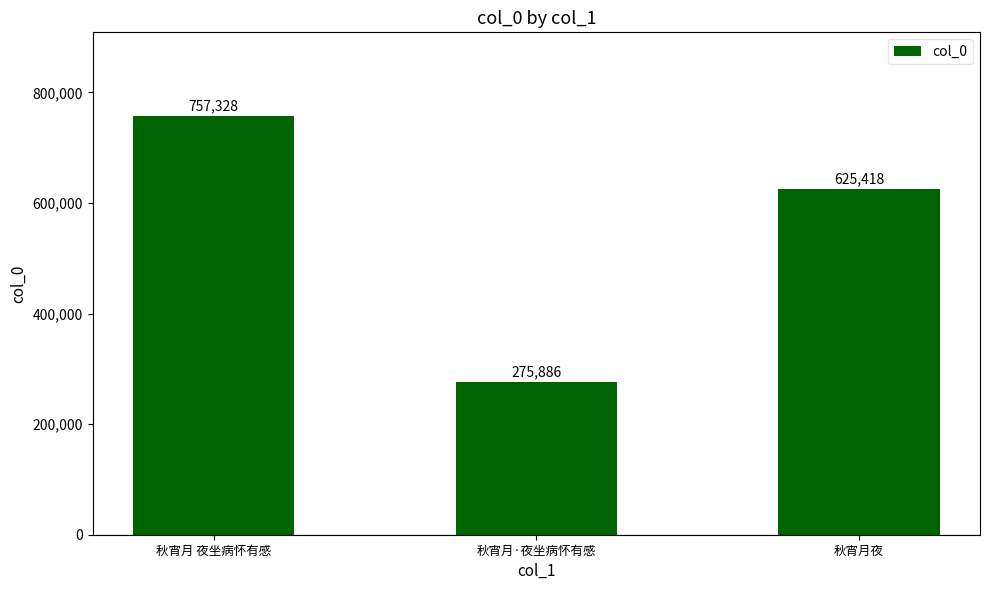

List the labels in order of value, smallest first.

秋宵月·夜坐病怀有感, 秋宵月夜, 秋宵月 夜坐病怀有感